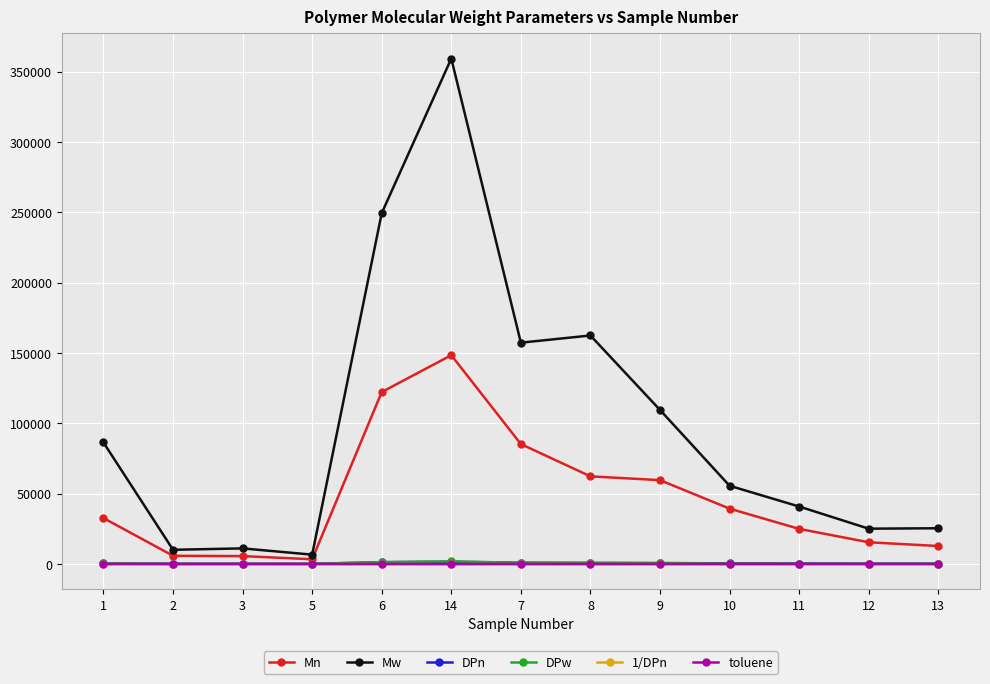

What is the average value of the toluene series?

4.0